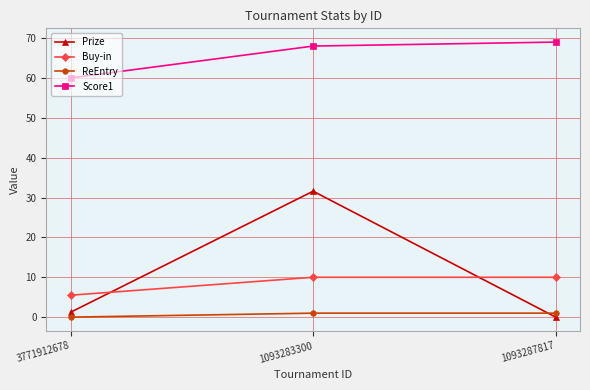

What are all the series names shown in the legend?

Prize, Buy-in, ReEntry, Score1